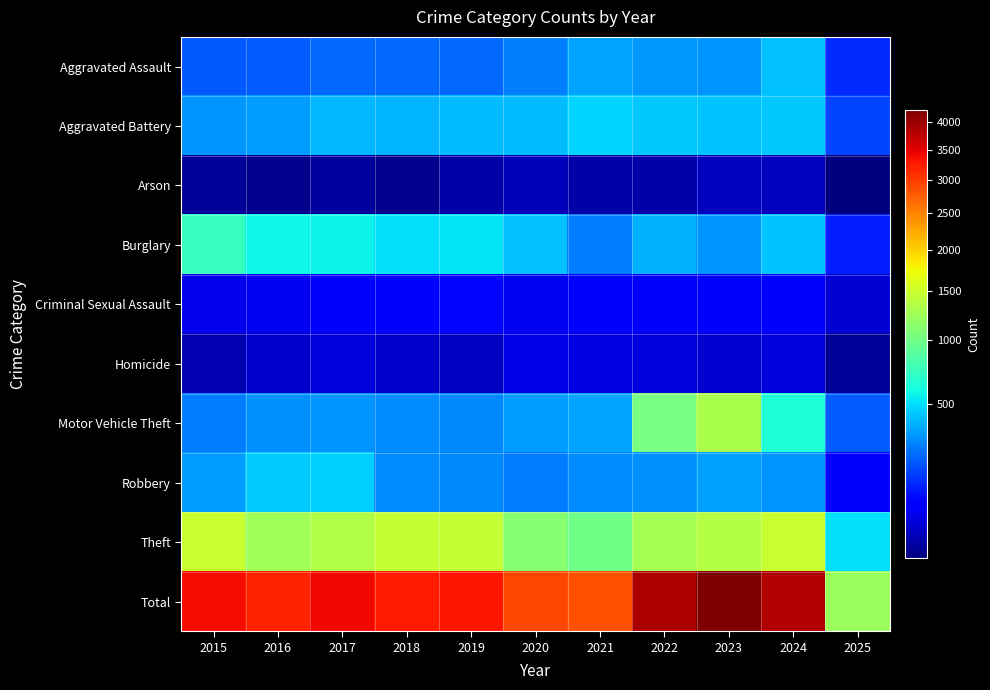

Reading left to right, list all the values displayed in this chart.

Aggravated Assault: 2015=194	2016=206	2017=225	2018=225	2019=223	2020=273	2021=352	2022=327	2023=318	2024=422	2025=121
Aggravated Battery: 2015=316	2016=336	2017=400	2018=389	2019=407	2020=415	2021=479	2022=439	2023=431	2024=438	2025=162
Arson: 2015=9	2016=7	2017=10	2018=7	2019=12	2020=17	2021=12	2022=12	2023=19	2024=20	2025=6
Burglary: 2015=738	2016=576	2017=562	2018=506	2019=517	2020=425	2021=261	2022=379	2023=316	2024=427	2025=105
Criminal Sexual Assault: 2015=46	2016=50	2017=62	2018=60	2019=77	2020=48	2021=62	2022=55	2023=74	2024=60	2025=31
Homicide: 2015=15	2016=26	2017=33	2018=25	2019=22	2020=41	2021=38	2022=37	2023=28	2024=36	2025=8
Motor Vehicle Theft: 2015=263	2016=304	2017=312	2018=298	2019=290	2020=333	2021=348	2022=1031	2023=1310	2024=635	2025=205
Robbery: 2015=337	2016=454	2017=460	2018=301	2019=287	2020=263	2021=300	2022=304	2023=340	2024=315	2025=74
Theft: 2015=1474	2016=1259	2017=1339	2018=1461	2019=1459	2020=1120	2021=998	2022=1279	2023=1373	2024=1482	2025=511
Total: 2015=3392	2016=3218	2017=3403	2018=3272	2019=3294	2020=2935	2021=2850	2022=3863	2023=4209	2024=3835	2025=1223